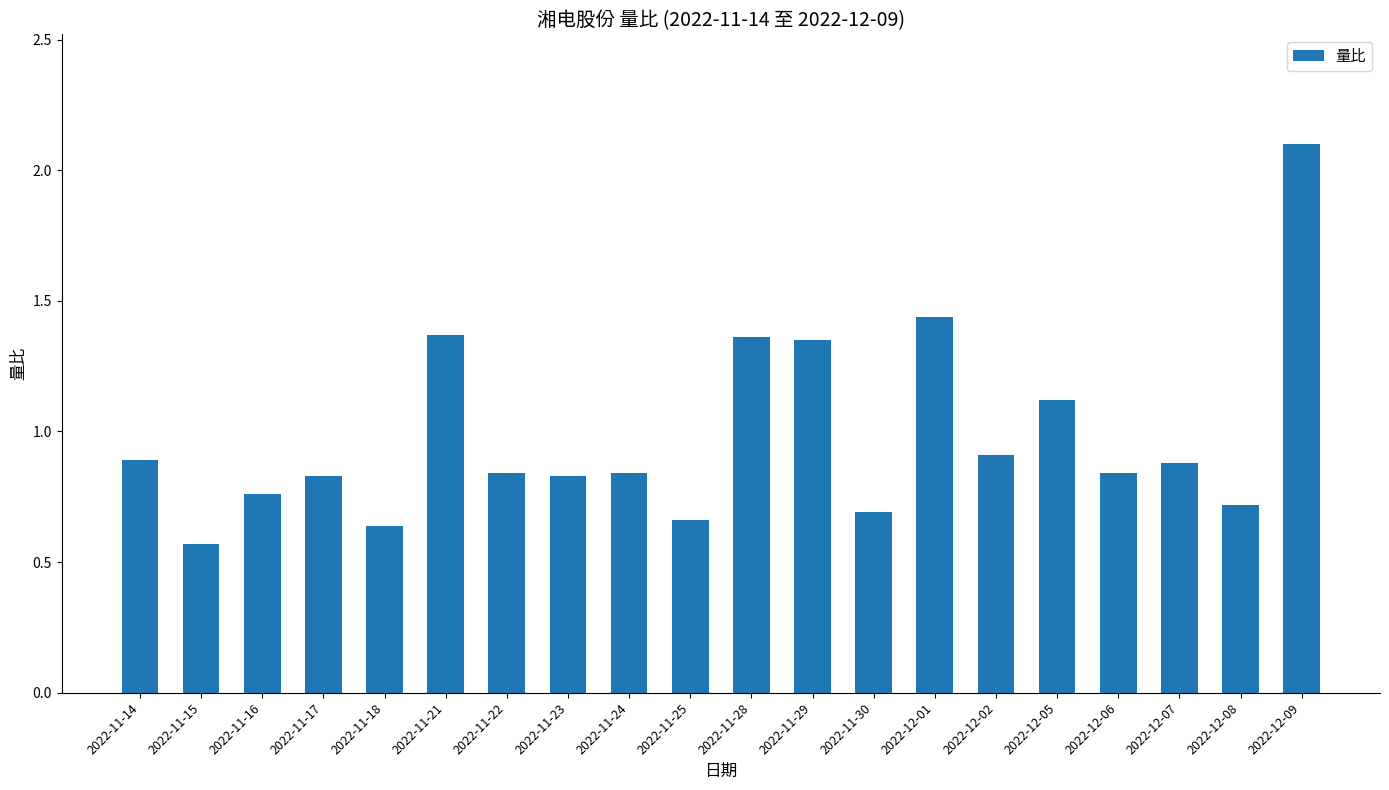

How many bars are there in total?

20